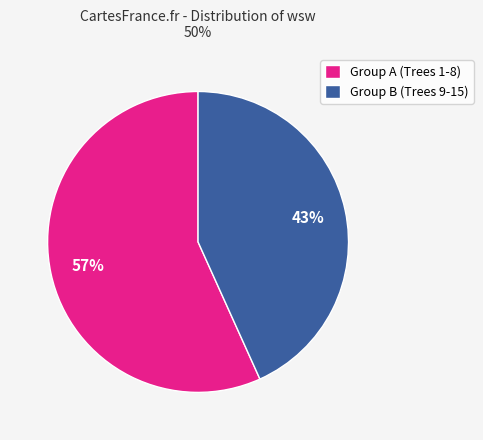

Which slice is the largest?

Group A (Trees 1-8)